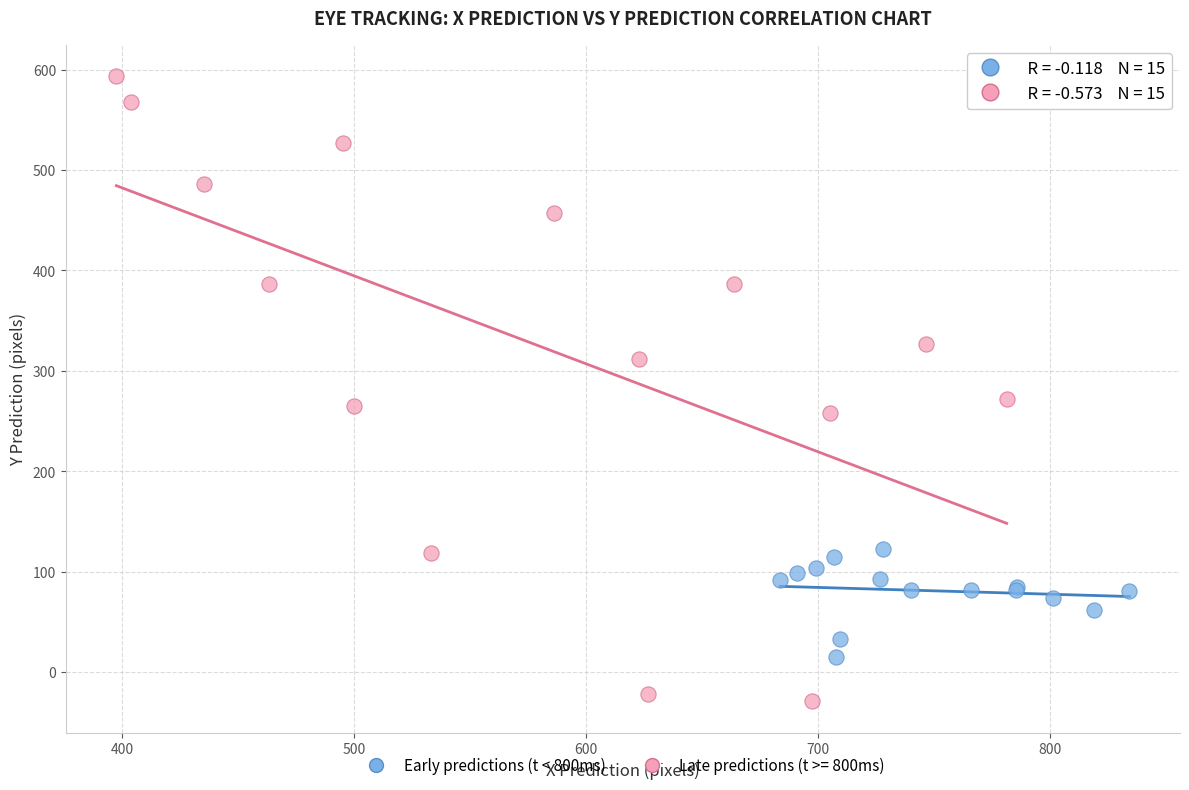

Which series has the widest spread of Y values?

Late predictions (t >= 800ms)